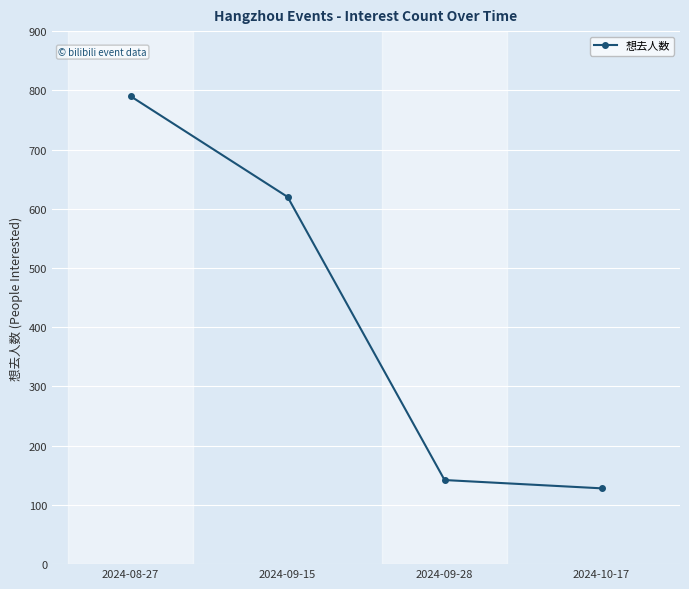

True or false: there are more than 0 points higher than both neighbors.

False